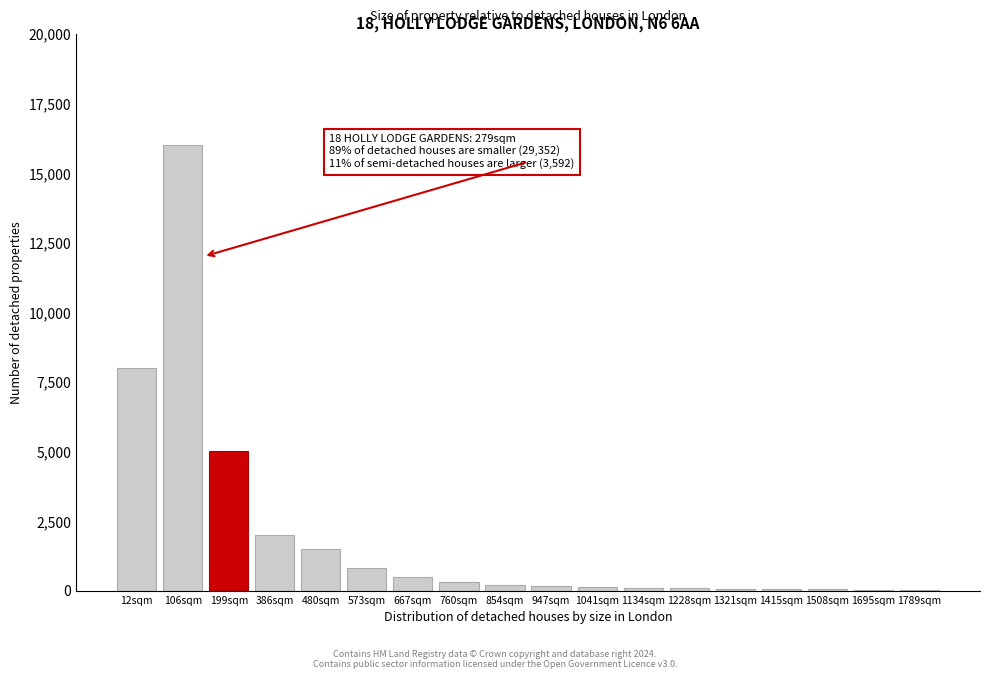

Which category has the highest value across all series?

106sqm